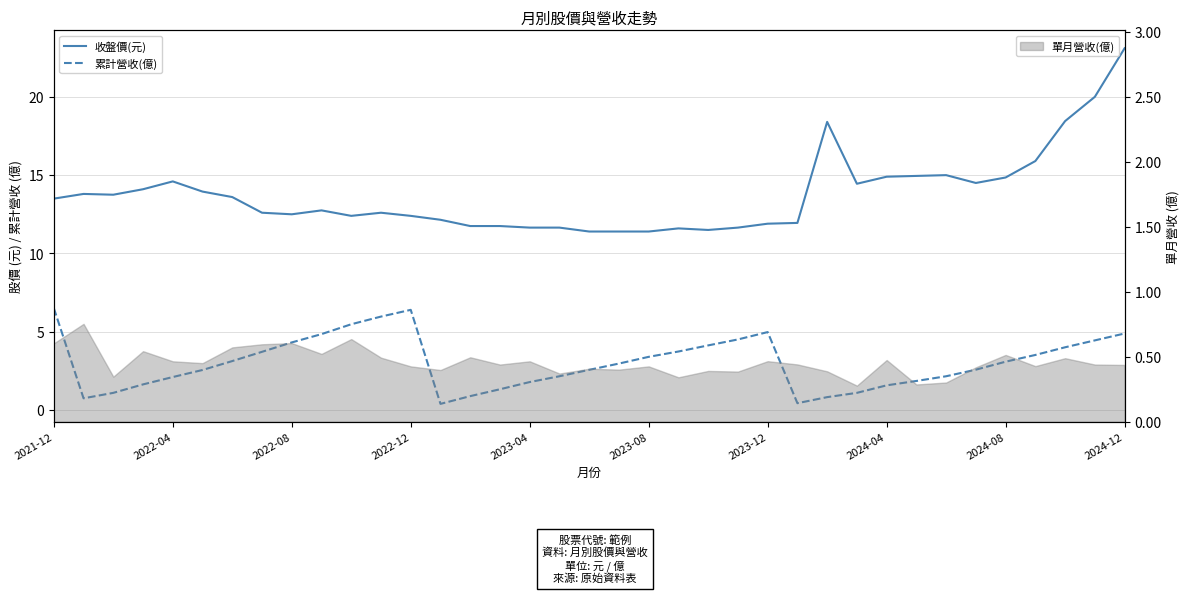

True or false: 累計營收(億) and 收盤價(元) cross at least once.

False